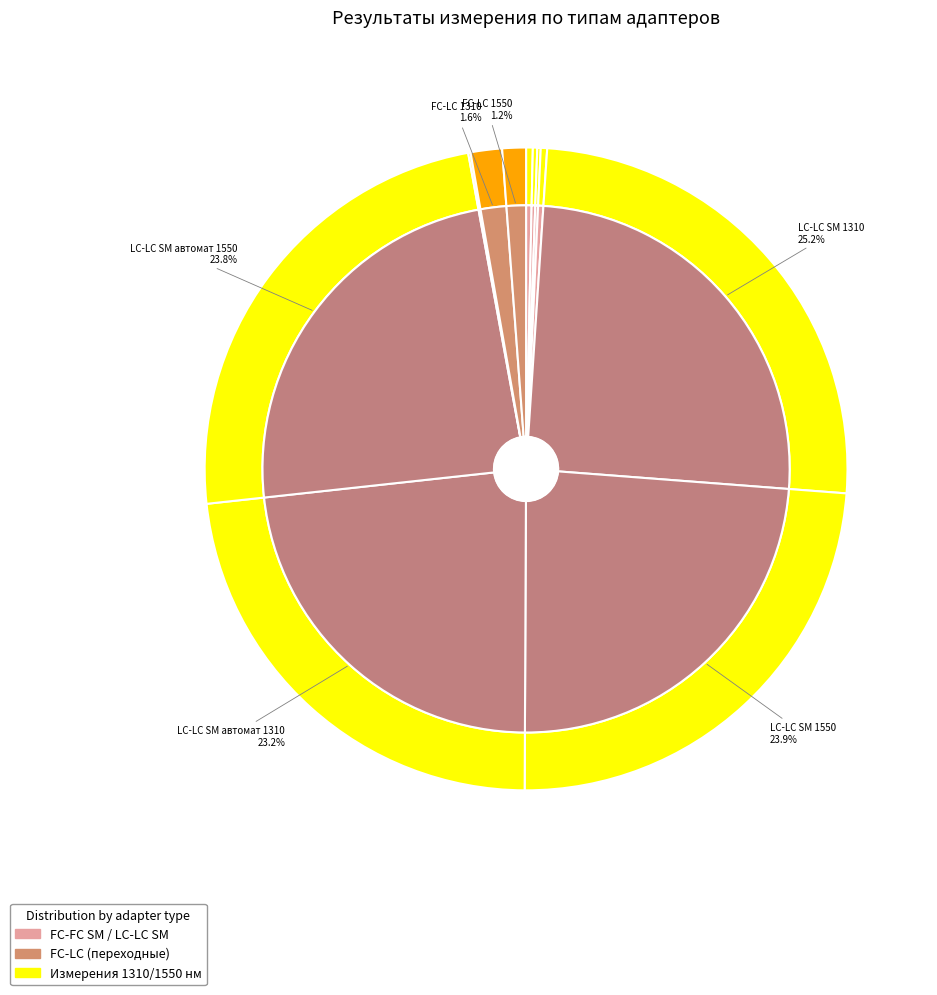

Rank the categories by value from highest to lowest.

LC-LC SM 1310, LC-LC SM 1550, LC-LC SM автомат 1550, LC-LC SM автомат 1310, FC-LC 1310, FC-LC 1550, FC-FC SM 1310, FC-FC SM краснфы автомат 1310, FC-FC SM 1550, FC-FC SM автомат 1550, FC-FC SM белый 1310